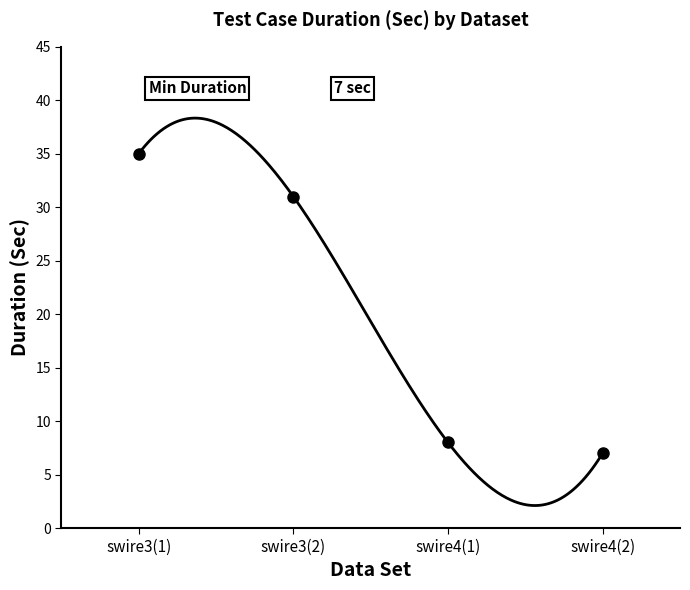

Reading right to left, transcribe all the data shown in this chart.

7	8	31	35